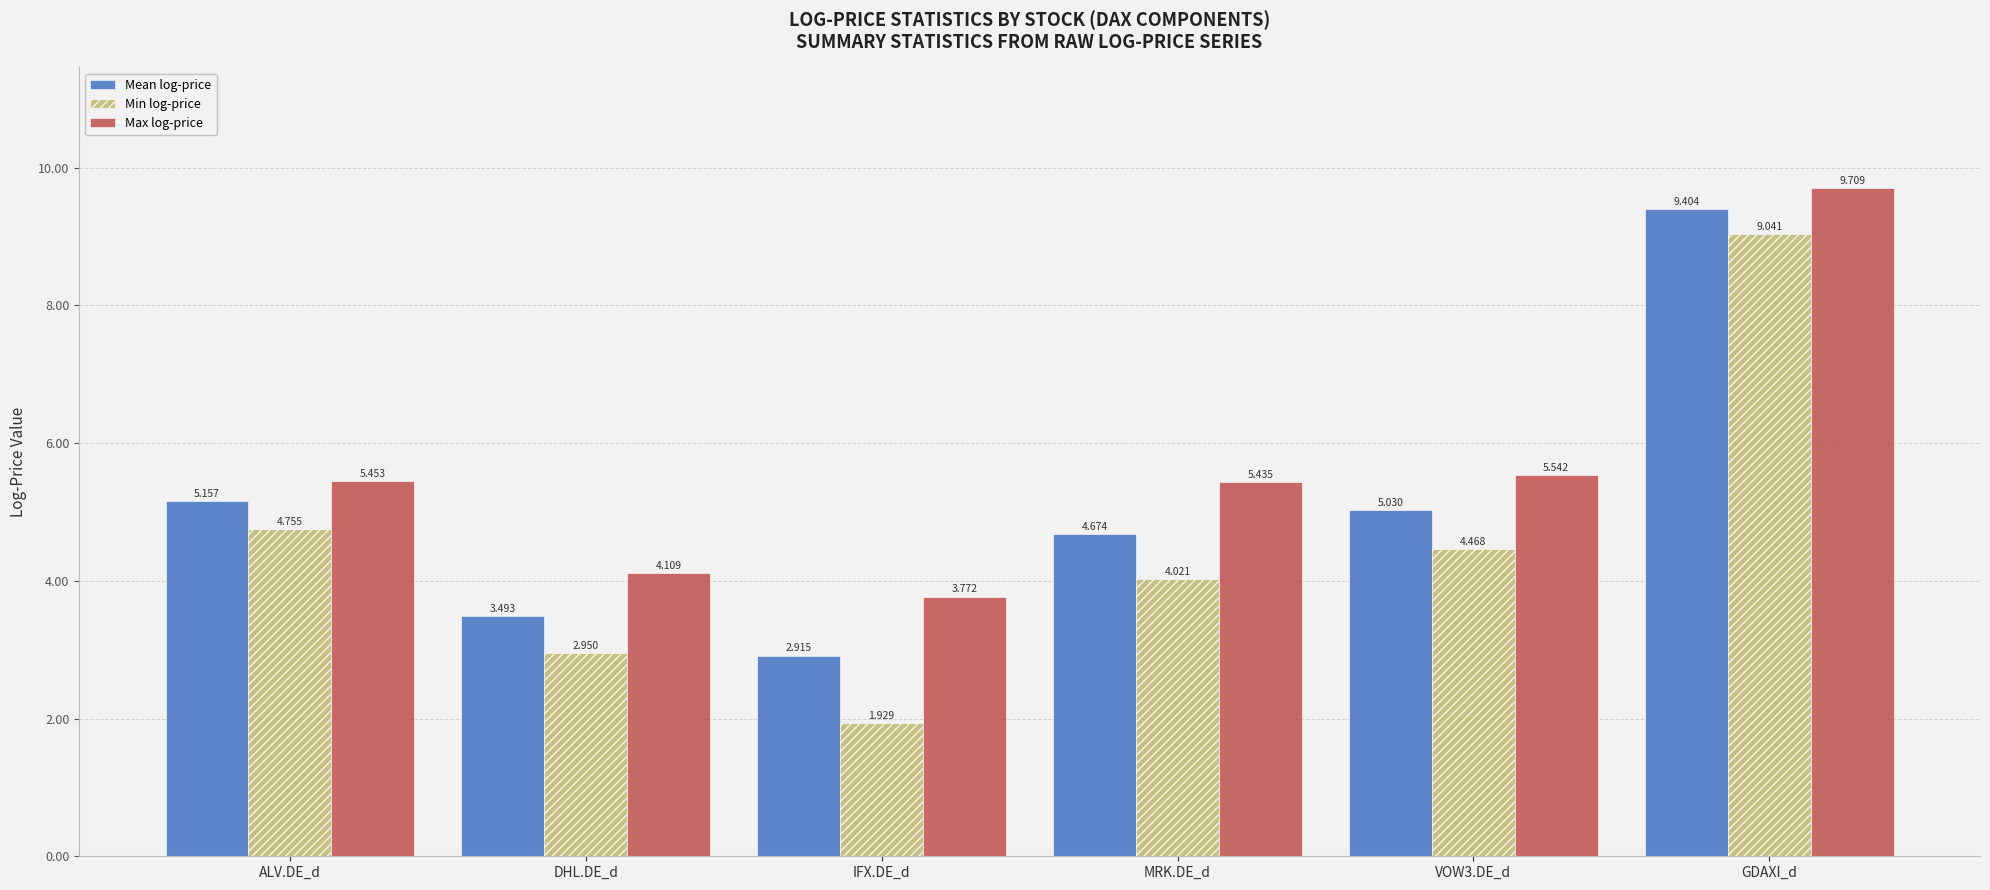

Is the value of Max log-price at MRK.DE_d greater than the value of Mean log-price at VOW3.DE_d?

Yes